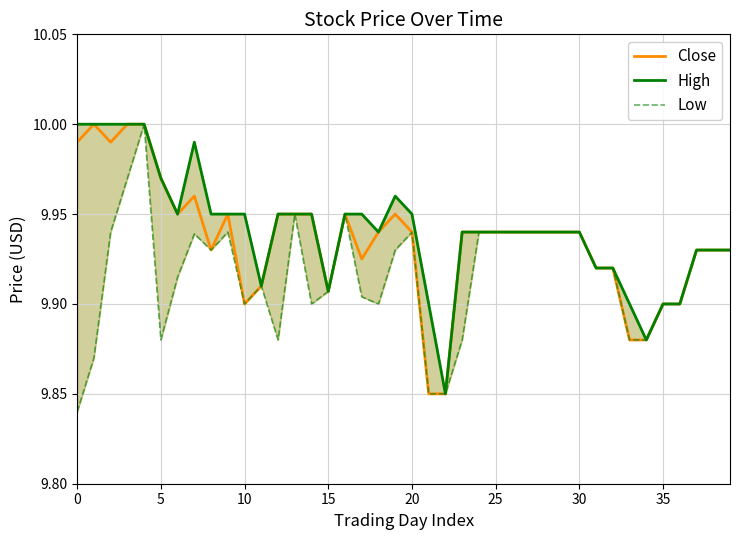

Reading left to right, list all the values displayed in this chart.

Close: 10.0	10.0	10.0	10.0	10.0	10.0	9.9	10.0	9.9	9.9	9.9	9.9	9.9	9.9	9.9	9.9	9.9	9.9	9.9	9.9	9.9	9.9	9.9	9.9	9.9	9.9	9.9	9.9	9.9	9.9	9.9	9.9	9.9	9.9	9.9	9.9	9.9	9.9	9.9	9.9
High: 10.0	10.0	10.0	10.0	10.0	10.0	9.9	10.0	9.9	9.9	9.9	9.9	9.9	9.9	9.9	9.9	9.9	9.9	9.9	10.0	9.9	9.9	9.9	9.9	9.9	9.9	9.9	9.9	9.9	9.9	9.9	9.9	9.9	9.9	9.9	9.9	9.9	9.9	9.9	9.9
Low: 9.8	9.9	9.9	10.0	10.0	9.9	9.9	9.9	9.9	9.9	9.9	9.9	9.9	9.9	9.9	9.9	9.9	9.9	9.9	9.9	9.9	9.9	9.9	9.9	9.9	9.9	9.9	9.9	9.9	9.9	9.9	9.9	9.9	9.9	9.9	9.9	9.9	9.9	9.9	9.9